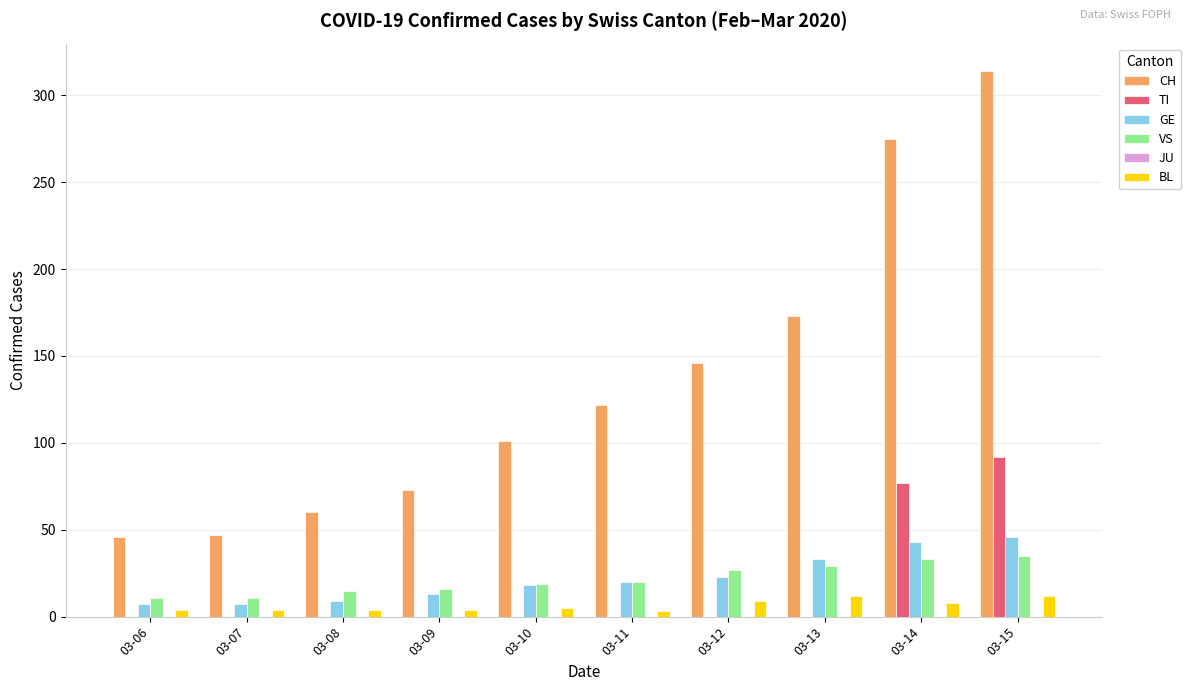

What is the sum of all TI values?

169